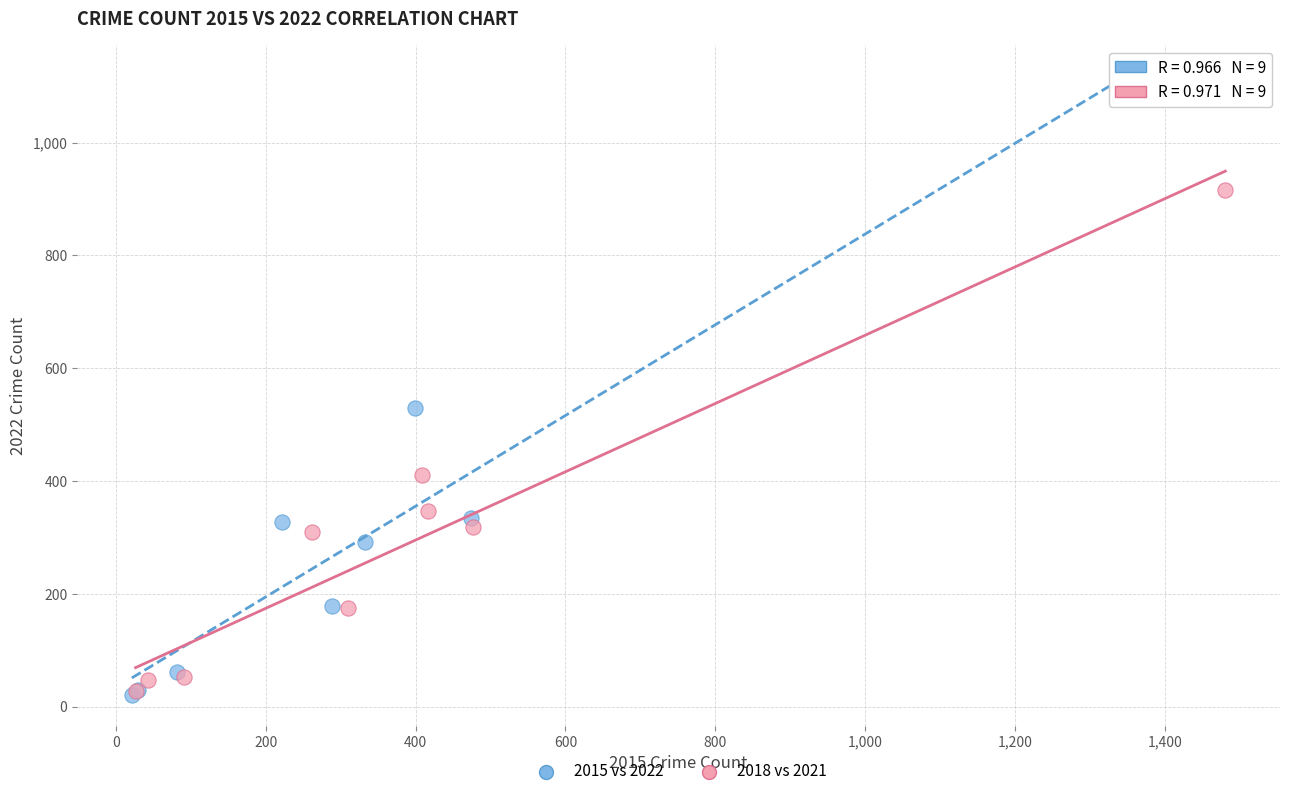

Which series reaches the maximum Y coordinate?

2015 vs 2022